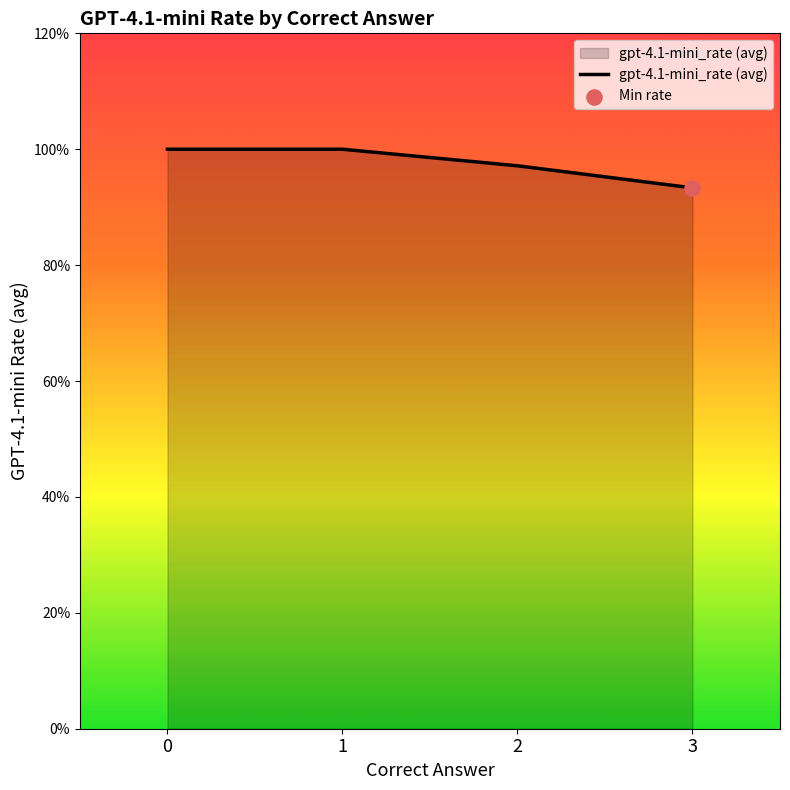

Approximately how many times larger is the value at 1 compared to 3?

1.1